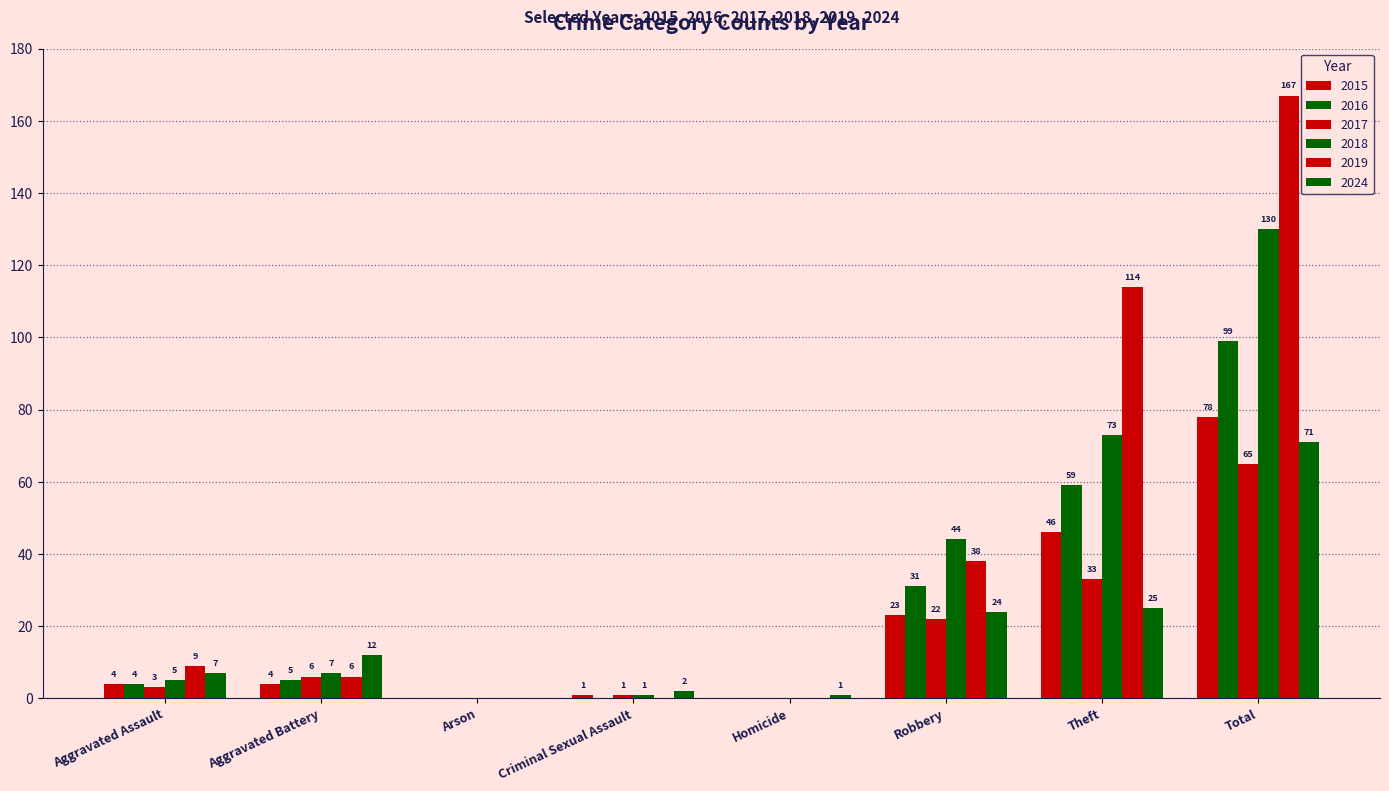

Is it true that 2024 equals 42 at Arson?

False